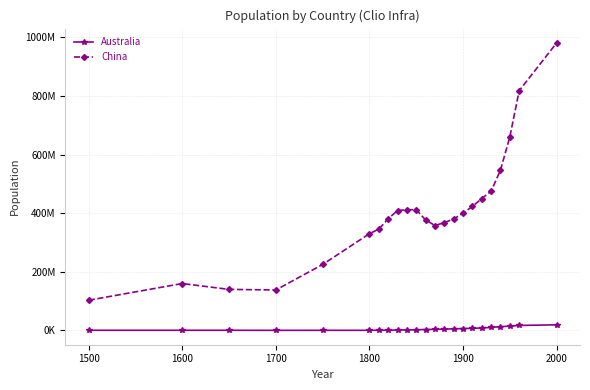

What are all the series names shown in the legend?

Australia, China